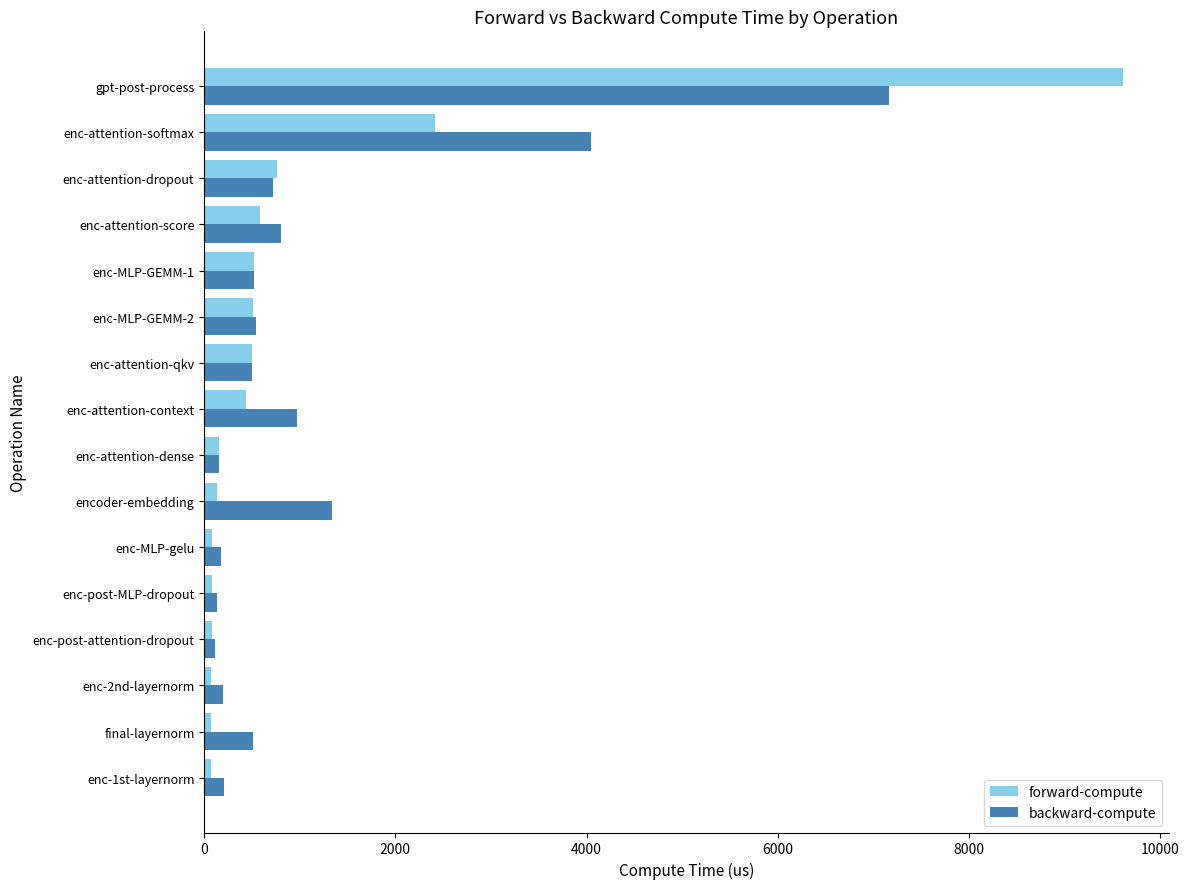

At how many categories does at least one series exceed 5243?

1